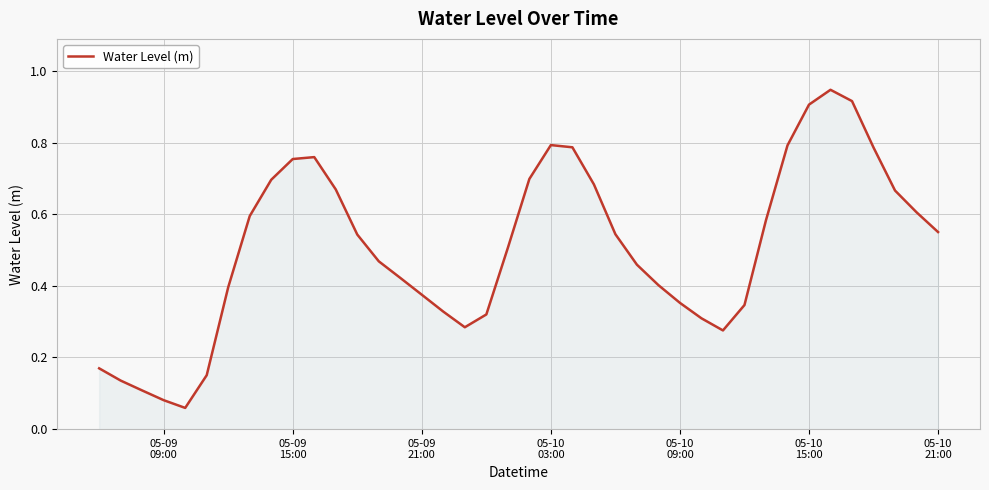

Does the chart have visible grid lines?

Yes